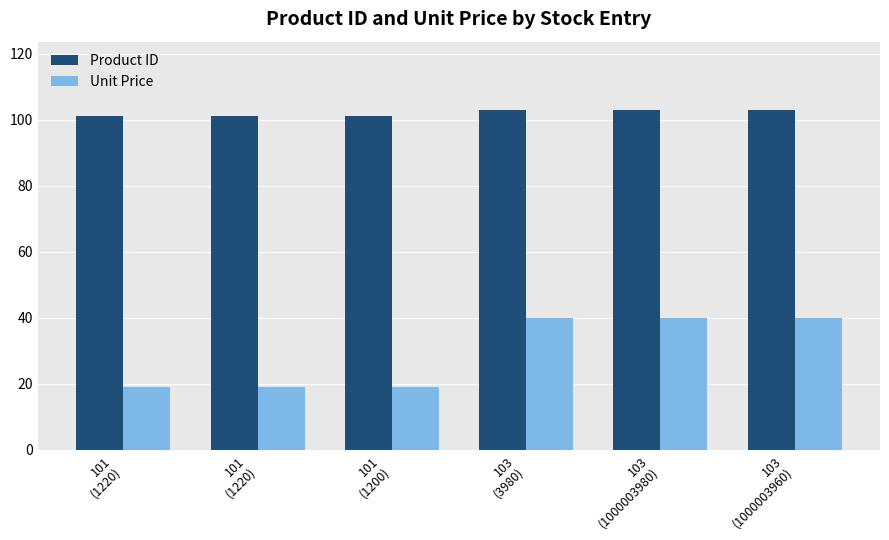

Between 103
(3980) and 103
(1000003960), which series saw the biggest shift?

Product ID